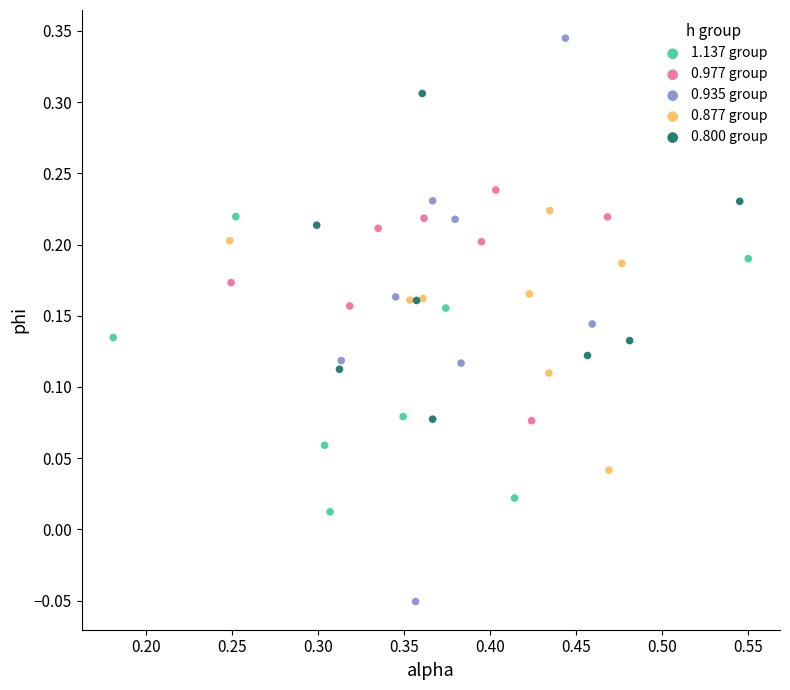

Which series contains the highest Y value?

0.935 group